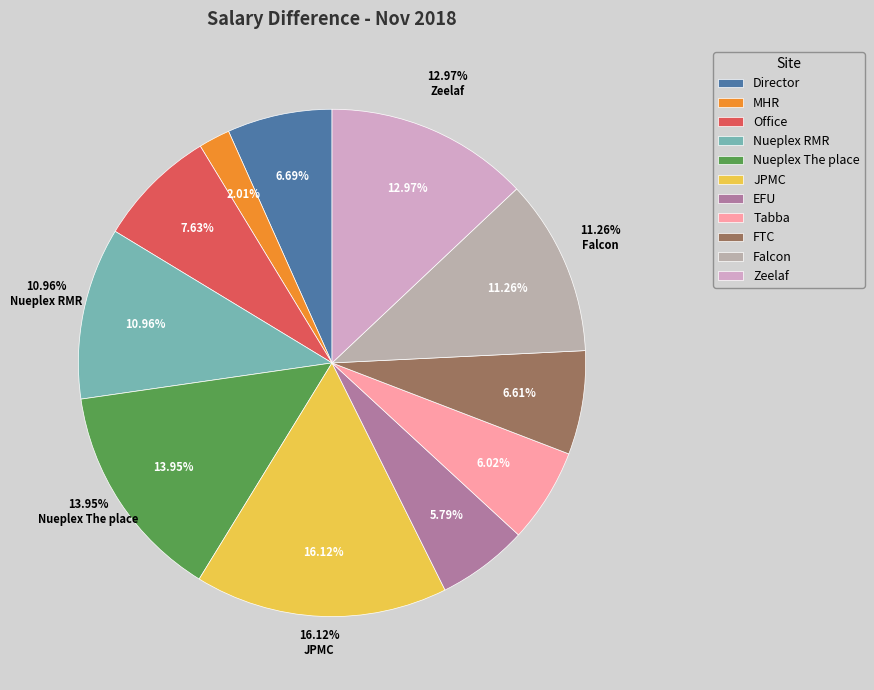

Is Nueplex RMR the majority of the pie?

No